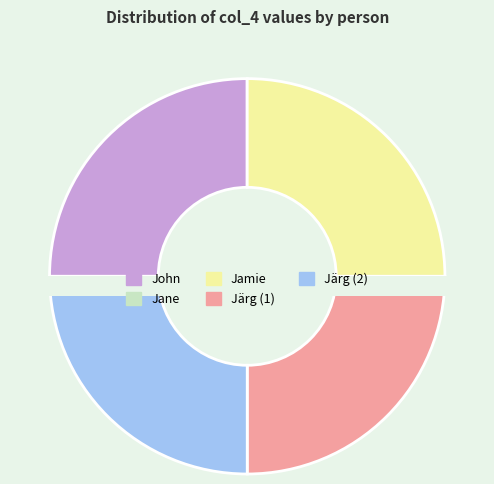

True or false: Järg (1) accounts for 25% of the total.

True